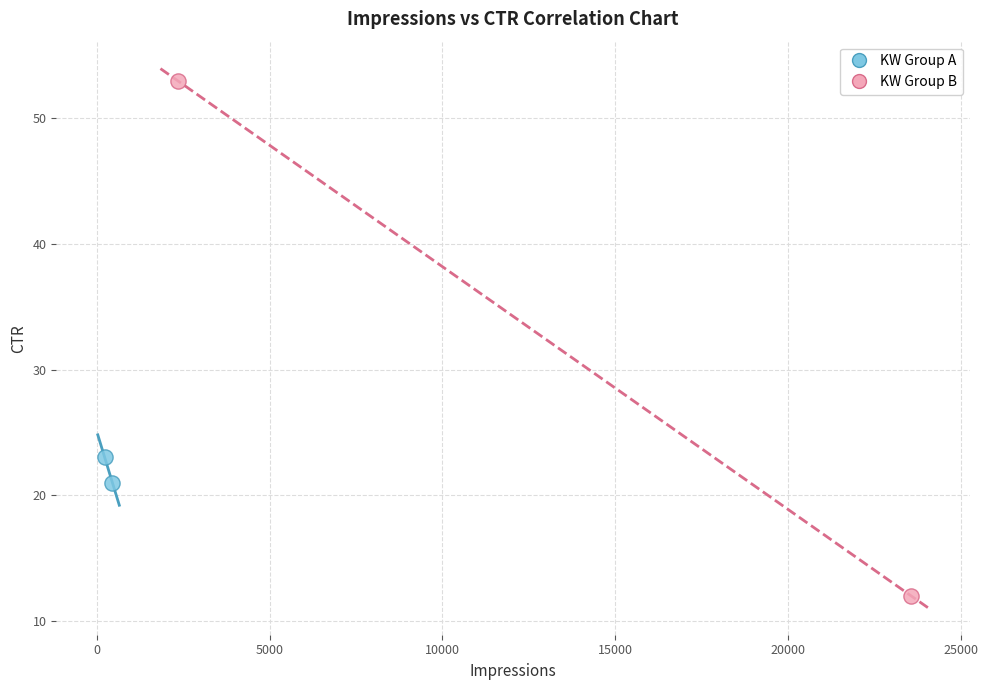

What are all the series names shown in the legend?

KW Group A, KW Group B